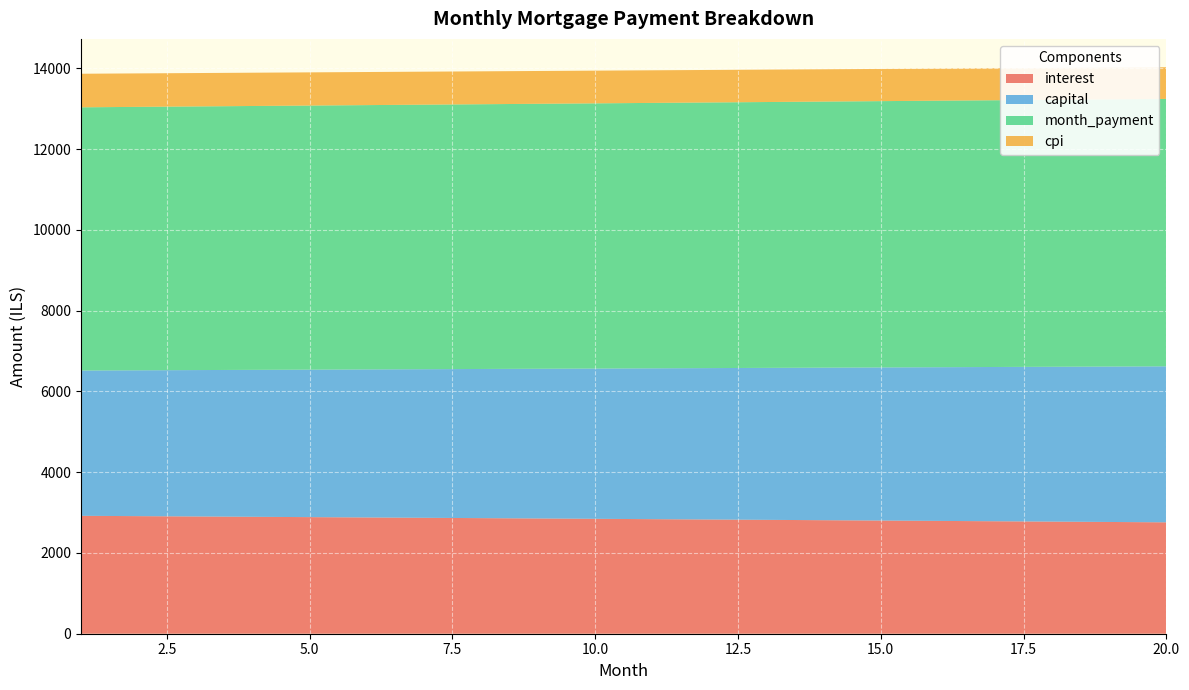

Reading left to right, transcribe all the data shown in this chart.

interest: 1=2919.1	2=2911.0	3=2902.9	4=2894.8	5=2886.5	6=2878.3	7=2870.0	8=2861.6	9=2853.2	10=2844.8	11=2836.3	12=2827.8	13=2819.2	14=2810.6	15=2801.9	16=2793.1	17=2784.4	18=2775.5	19=2766.7	20=2757.7
capital: 1=3597.3	2=3610.8	3=3624.4	4=3638.0	5=3651.6	6=3665.3	7=3679.1	8=3692.9	9=3706.8	10=3720.7	11=3734.6	12=3748.6	13=3762.7	14=3776.8	15=3791.0	16=3805.2	17=3819.5	18=3833.8	19=3848.2	20=3862.7
month_payment: 1=6516.4	2=6521.9	3=6527.3	4=6532.7	5=6538.2	6=6543.6	7=6549.1	8=6554.5	9=6560.0	10=6565.5	11=6570.9	12=6576.4	13=6581.9	14=6587.4	15=6592.9	16=6598.4	17=6603.9	18=6609.4	19=6614.9	20=6620.4
cpi: 1=831.0	2=828.7	3=826.4	4=824.0	5=821.7	6=819.3	7=816.9	8=814.5	9=812.1	10=809.7	11=807.3	12=804.8	13=802.3	14=799.9	15=797.4	16=794.9	17=792.3	18=789.8	19=787.3	20=784.7